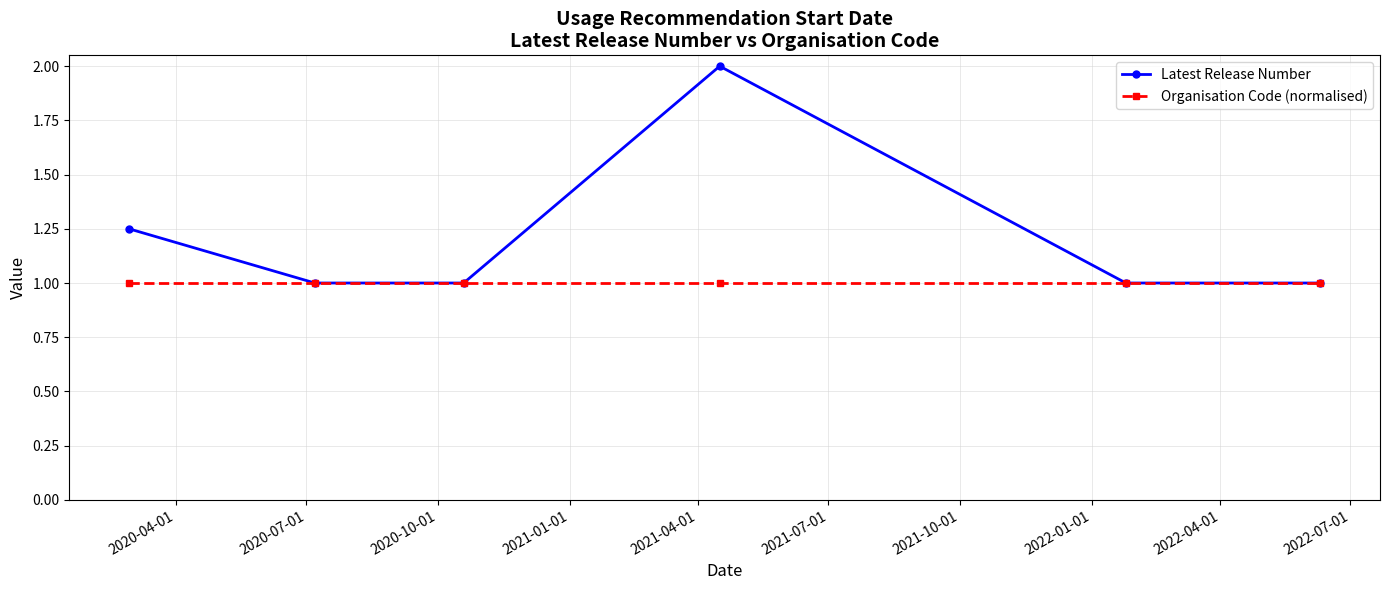

Which series has the largest range (max minus min)?

Latest Release Number